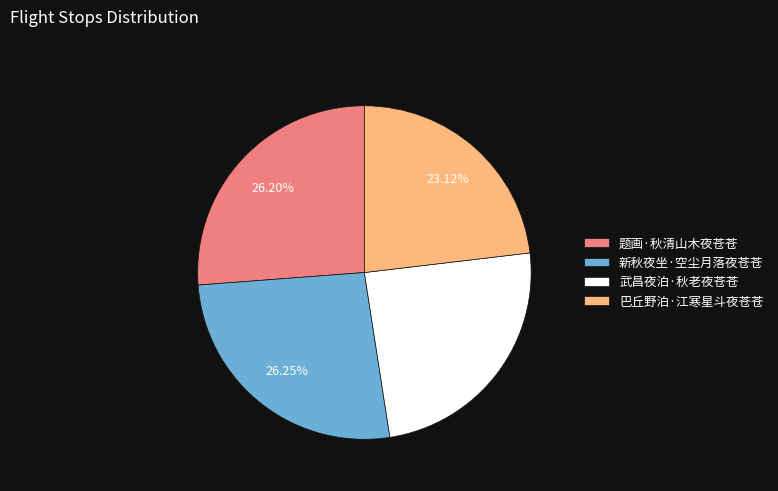

To the nearest percent, what percentage of the pie is 巴丘野泊·江寒星斗夜苍苍?

23%